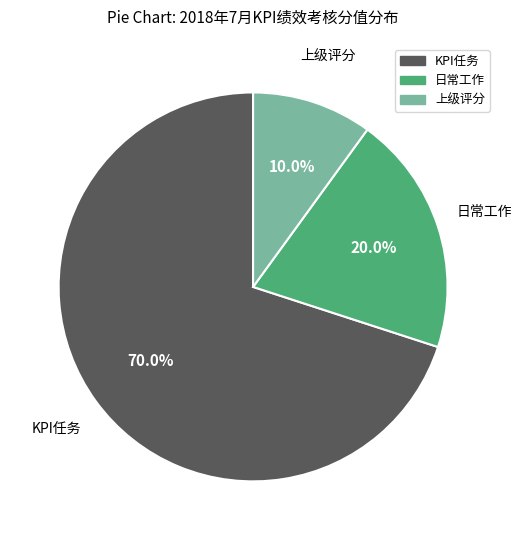

Is it true that 上级评分 is 10% of the pie?

True